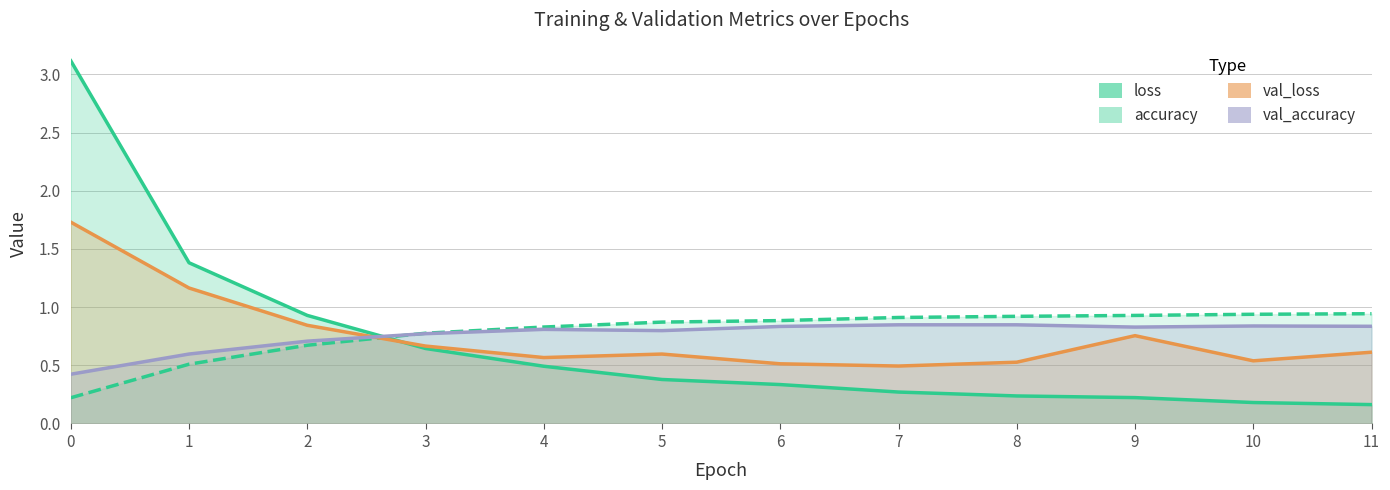

What is the value of the loss point at the 10th from the left?

0.2